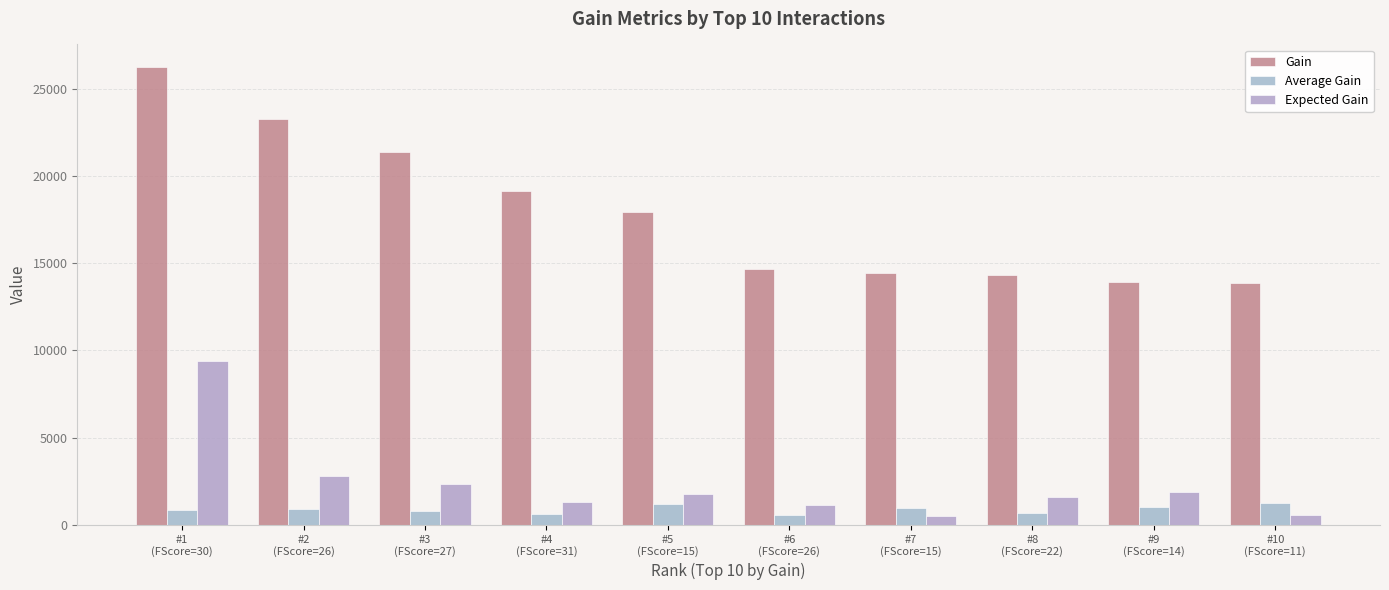

Is it true that Average Gain equals 894.2 at #2
(FScore=26)?

True